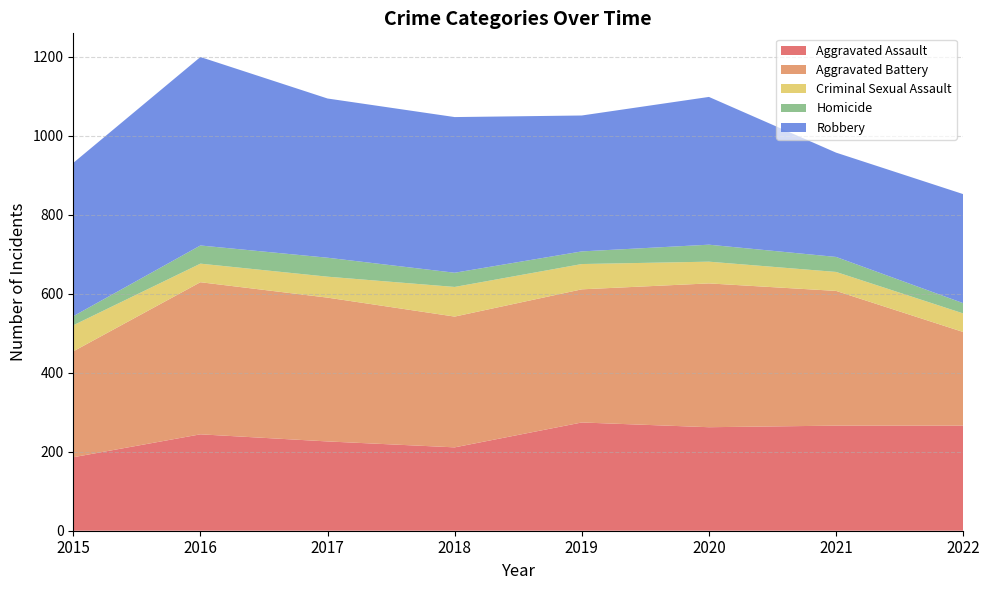

Reading left to right, transcribe all the data shown in this chart.

Aggravated Assault: 2015=186	2016=244	2017=226	2018=211	2019=274	2020=262	2021=266	2022=266
Aggravated Battery: 2015=268	2016=385	2017=364	2018=331	2019=337	2020=364	2021=341	2022=237
Criminal Sexual Assault: 2015=66	2016=47	2017=53	2018=75	2019=64	2020=55	2021=48	2022=47
Homicide: 2015=23	2016=46	2017=48	2018=36	2019=32	2020=43	2021=38	2022=26
Robbery: 2015=388	2016=477	2017=403	2018=394	2019=344	2020=374	2021=264	2022=276